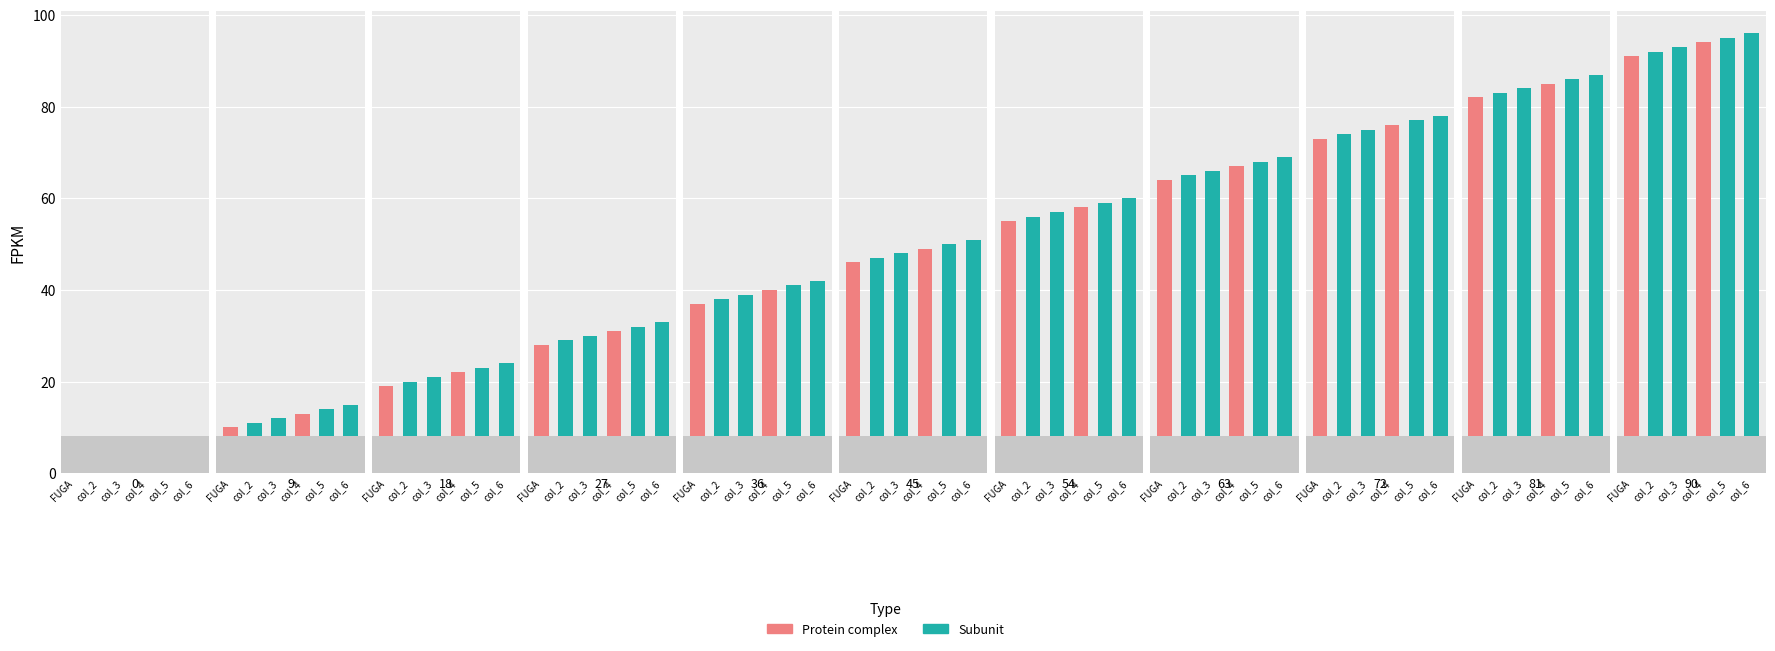

At which category is the sum across all series the highest?

90